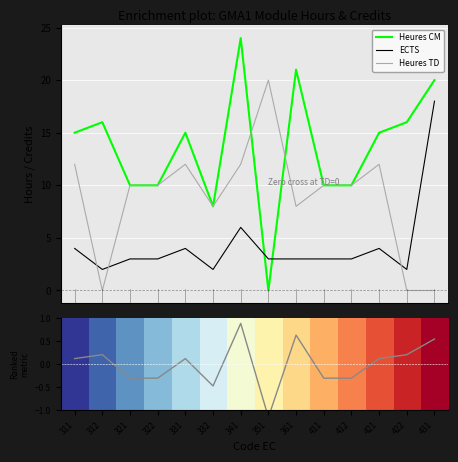

How many interior local valleys does the Ranking metric scores series have?

2